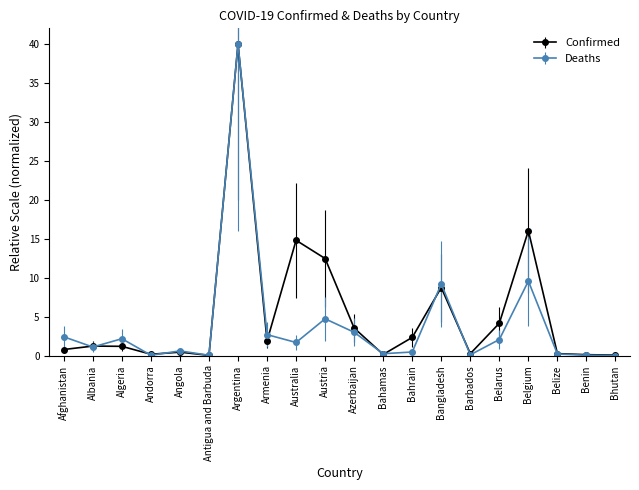

What is the label of the 15th point from the right?

Antigua and Barbuda